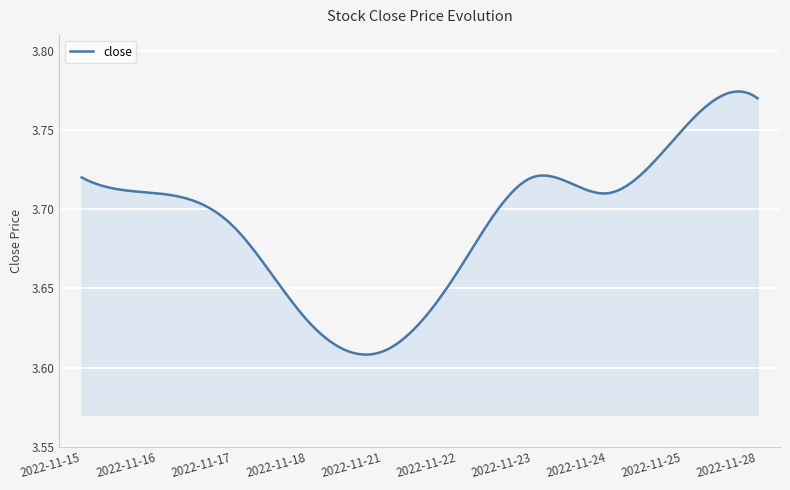

Does the chart display data point markers on the line(s)?

No